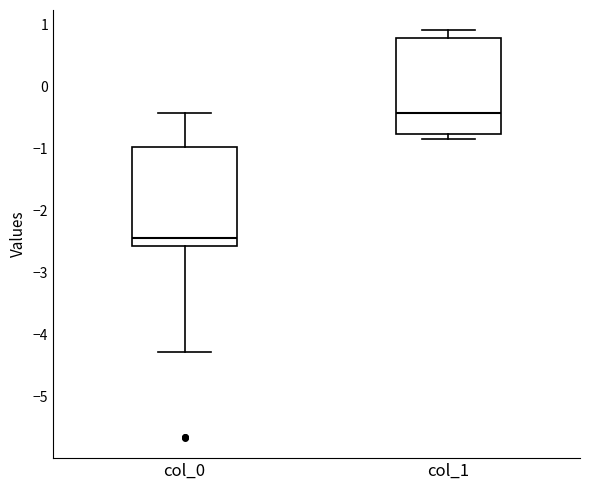

Where is the upper edge of the box for col_0 on the y-axis? The values are not printed on the chart, so give them approximately, as read against the axis.

-1.0